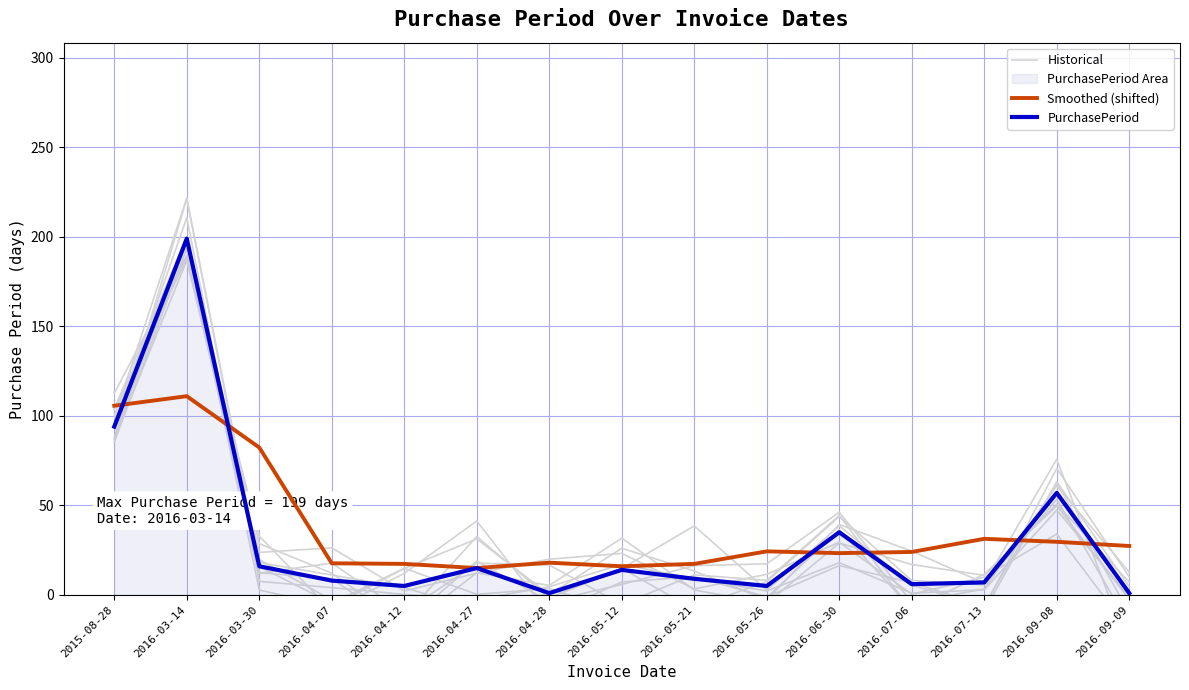

Reading left to right, list all the values displayed in this chart.

Historical: 2015-08-28=100.0	2016-03-14=197.3	2016-03-30=23.8	2016-04-07=26.3	2016-04-12=2.2	2016-04-27=12.2	2016-04-28=20.0	2016-05-12=23.2	2016-05-21=3.4	2016-05-26=11.5	2016-06-30=29.4	2016-07-06=0.4	2016-07-13=9.9	2016-09-08=34.0	2016-09-09=-19.7
Smoothed (shifted): 2015-08-28=105.7	2016-03-14=111.0	2016-03-30=82.3	2016-04-07=17.7	2016-04-12=17.3	2016-04-27=15.0	2016-04-28=18.0	2016-05-12=16.0	2016-05-21=17.3	2016-05-26=24.3	2016-06-30=23.3	2016-07-06=24.0	2016-07-13=31.3	2016-09-08=29.7	2016-09-09=27.3
PurchasePeriod: 2015-08-28=94.0	2016-03-14=199.0	2016-03-30=16.0	2016-04-07=8.0	2016-04-12=5.0	2016-04-27=15.0	2016-04-28=1.0	2016-05-12=14.0	2016-05-21=9.0	2016-05-26=5.0	2016-06-30=35.0	2016-07-06=6.0	2016-07-13=7.0	2016-09-08=57.0	2016-09-09=1.0